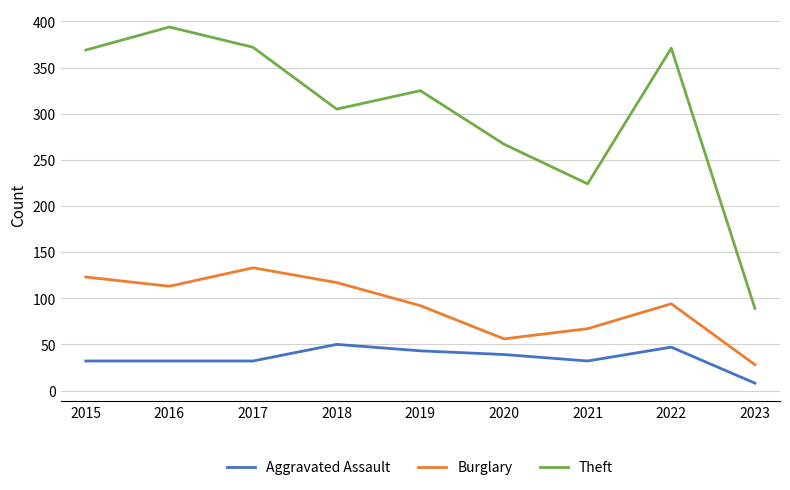

How many interior local valleys does the Theft series have?

2